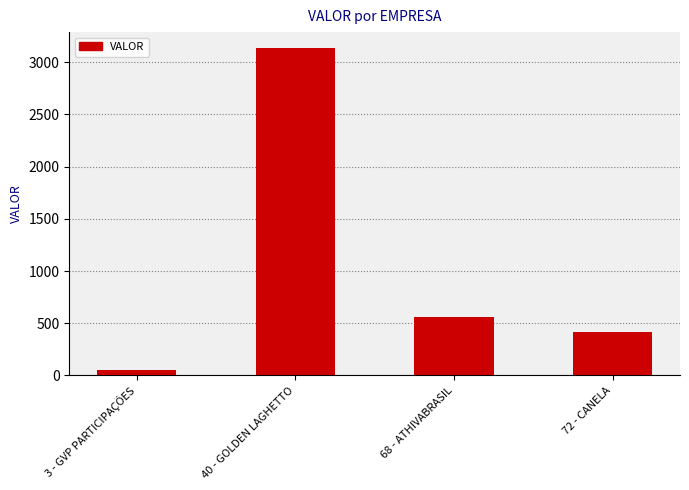

What is the ratio of the value at 3 - GVP PARTICIPAÇÕES to the value at 72 - CANELA?

0.1